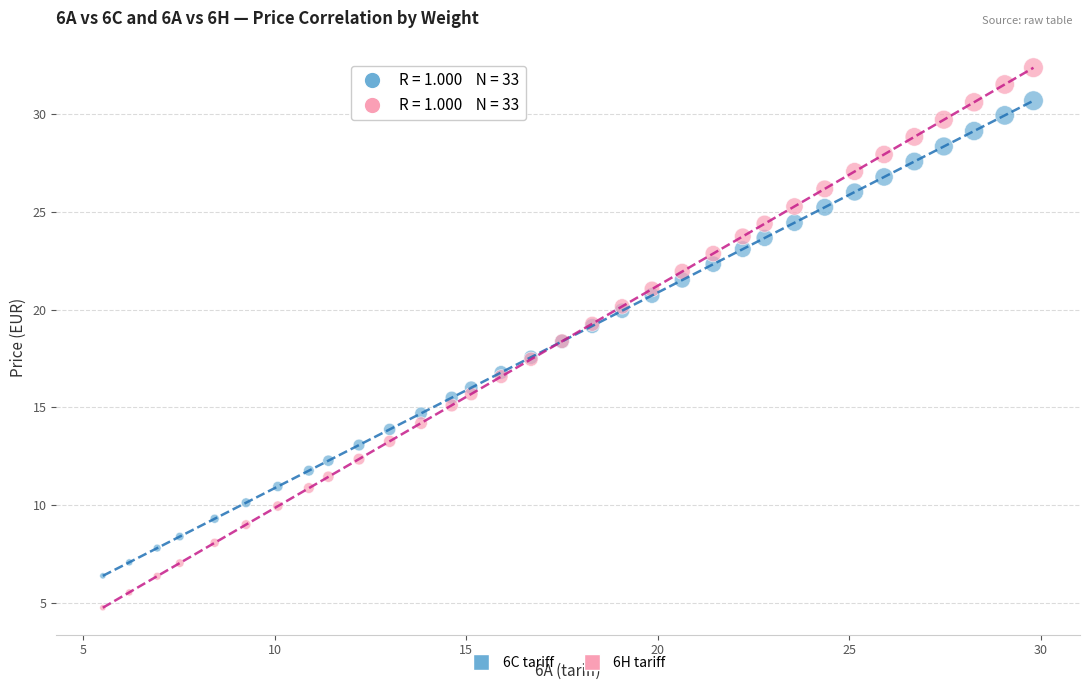

Which series contains the highest Y value?

6H tariff